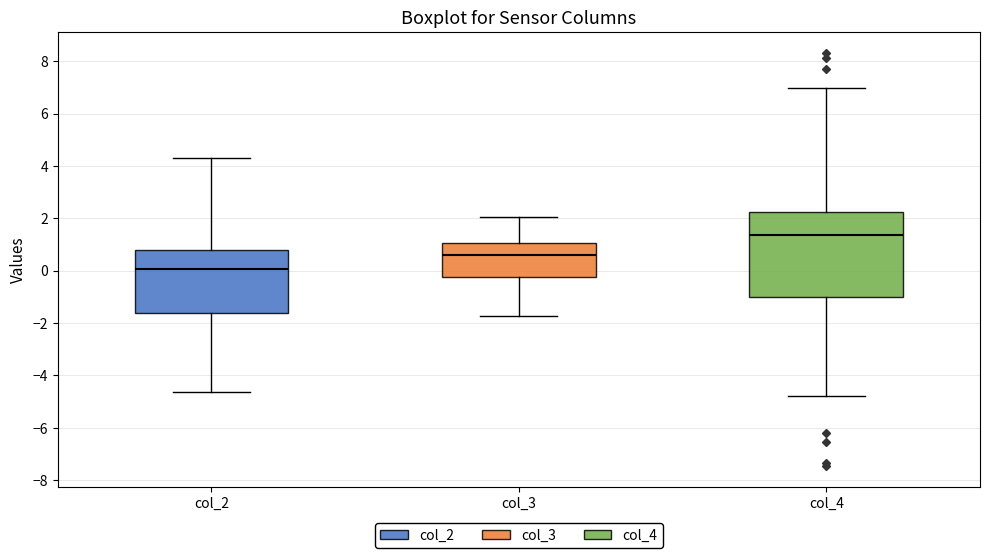

Where does the median line of the box for col_2 sit on the y-axis? The values are not printed on the chart, so give them approximately, as read against the axis.

0.0